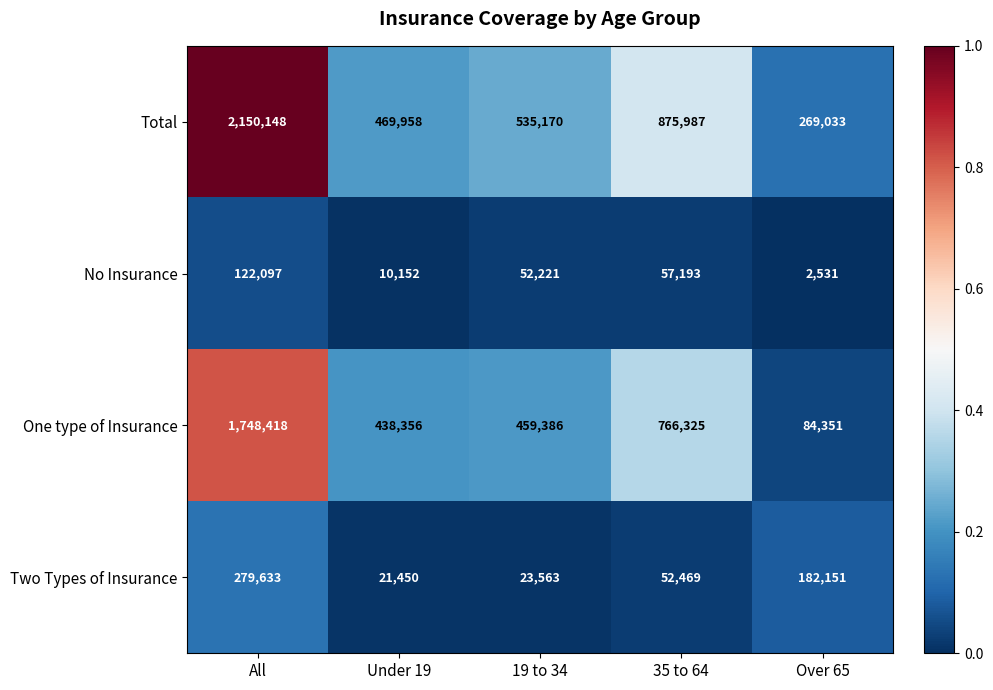

Which series has the largest range (max minus min)?

Total